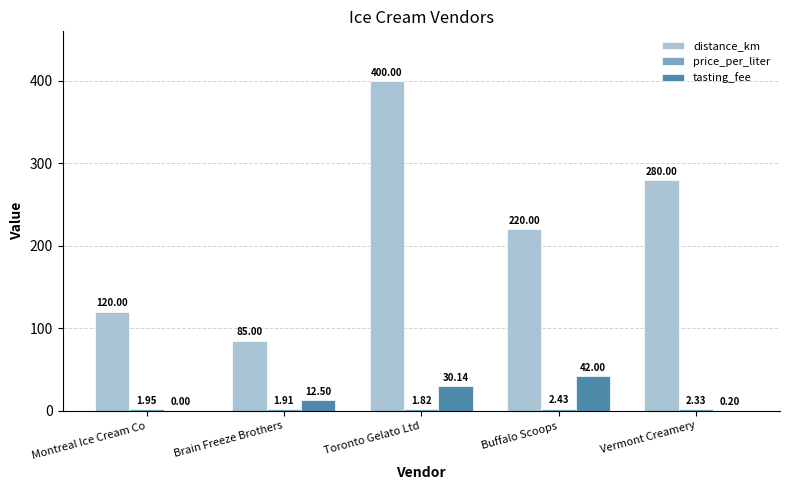

At which category is the sum across all series the highest?

Toronto Gelato Ltd